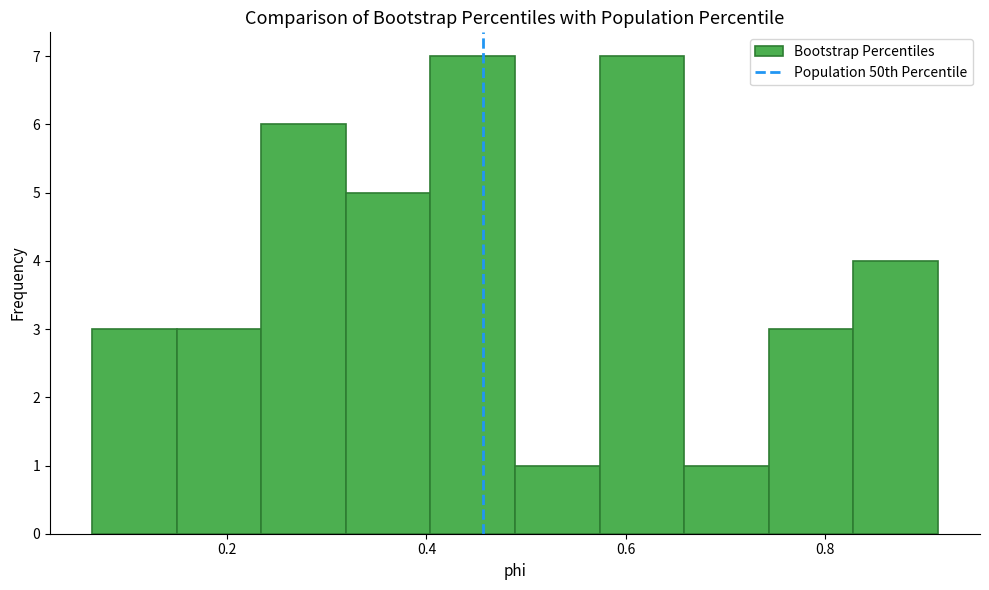

Reading left to right, list every bar in this chart as the range it spans on the x-axis followed by its height. Neither the bar edges nor the heights are printed on the chart, so give them approximately, as read against the axes.

0.06 to 0.14: 3
0.14 to 0.24: 3
0.24 to 0.32: 6
0.32 to 0.40: 5
0.40 to 0.48: 7
0.48 to 0.58: 1
0.58 to 0.66: 7
0.66 to 0.74: 1
0.74 to 0.82: 3
0.82 to 0.92: 4